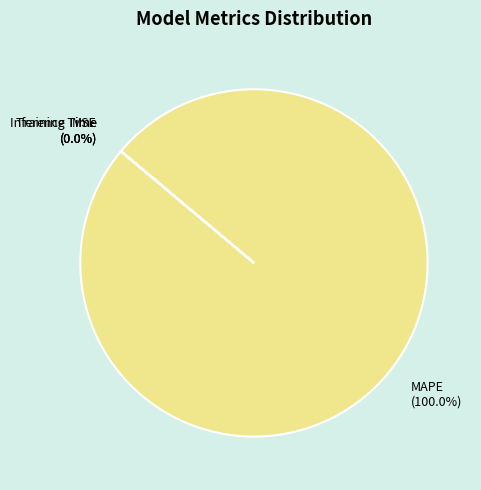

To the nearest percent, what portion does MAPE represent?

100%